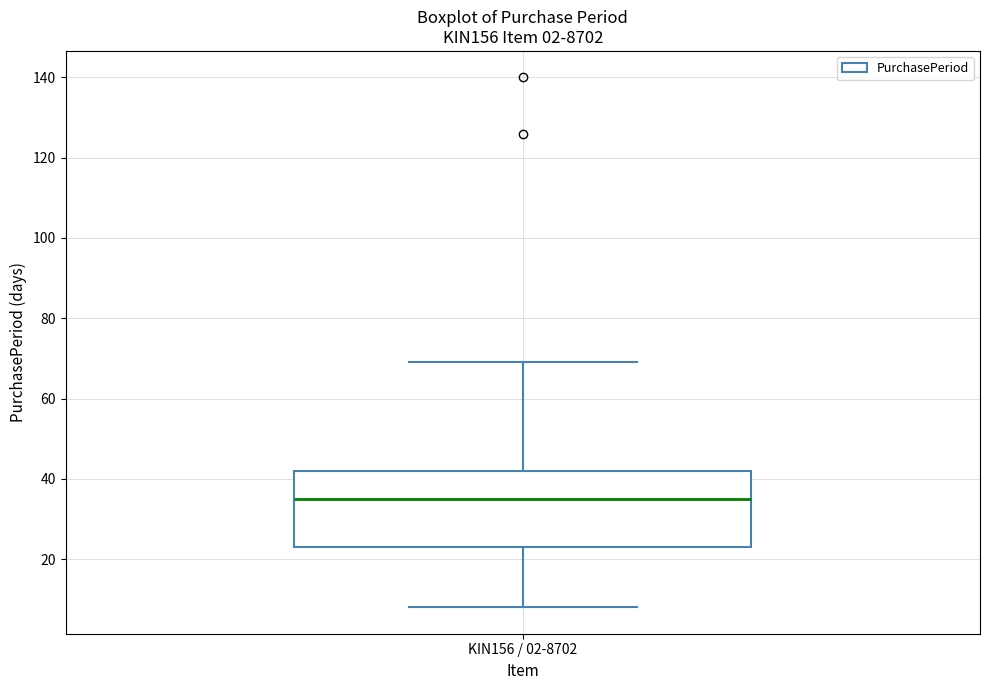

Where is the lower edge of the box for KIN156 / 02-8702 on the y-axis? The values are not printed on the chart, so give them approximately, as read against the axis.

24